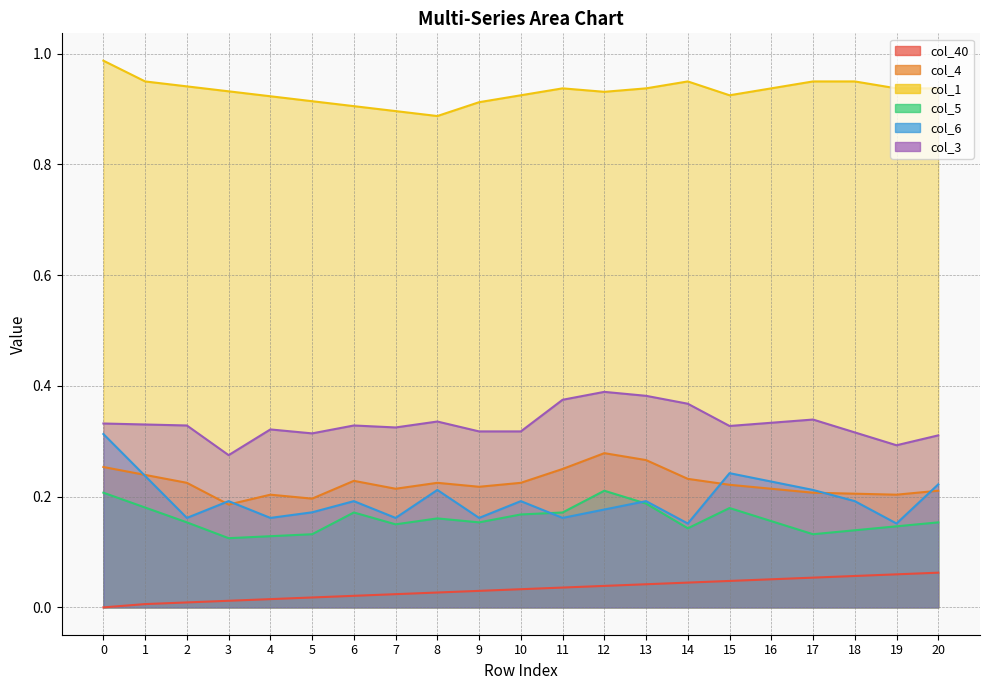

Rank the series by their maximum value, from highest to lowest.

col_1, col_3, col_6, col_4, col_5, col_40